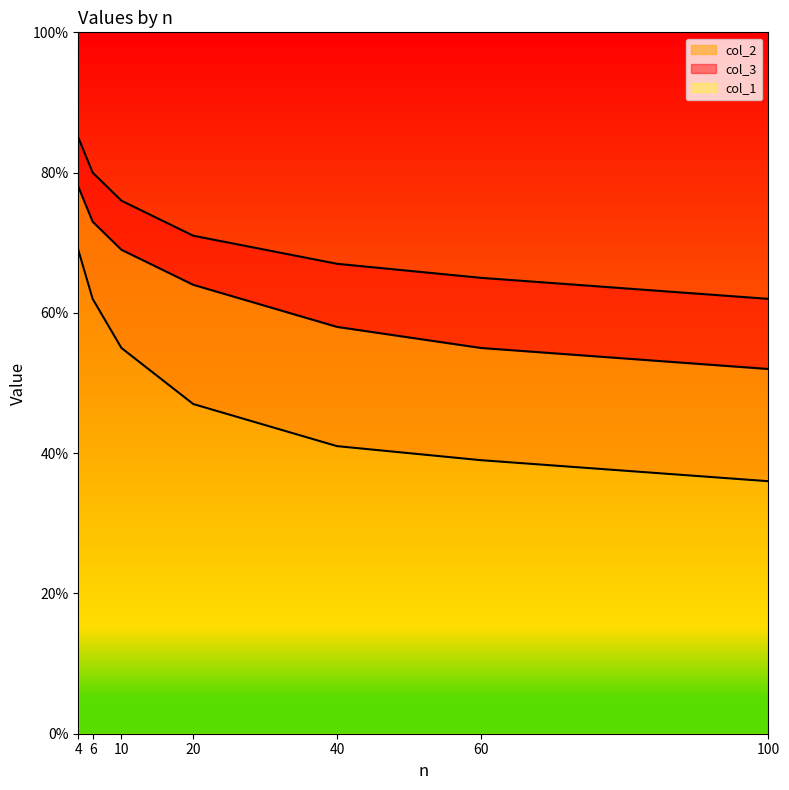

What is the difference between the highest and lowest values at 40?

0.3